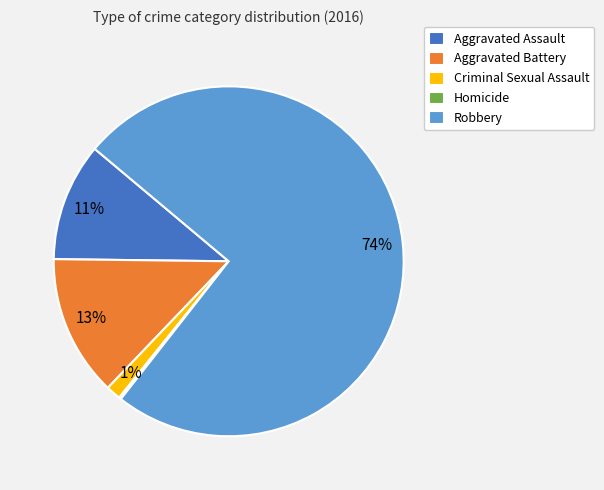

Which slice represents more than half of the pie?

Robbery